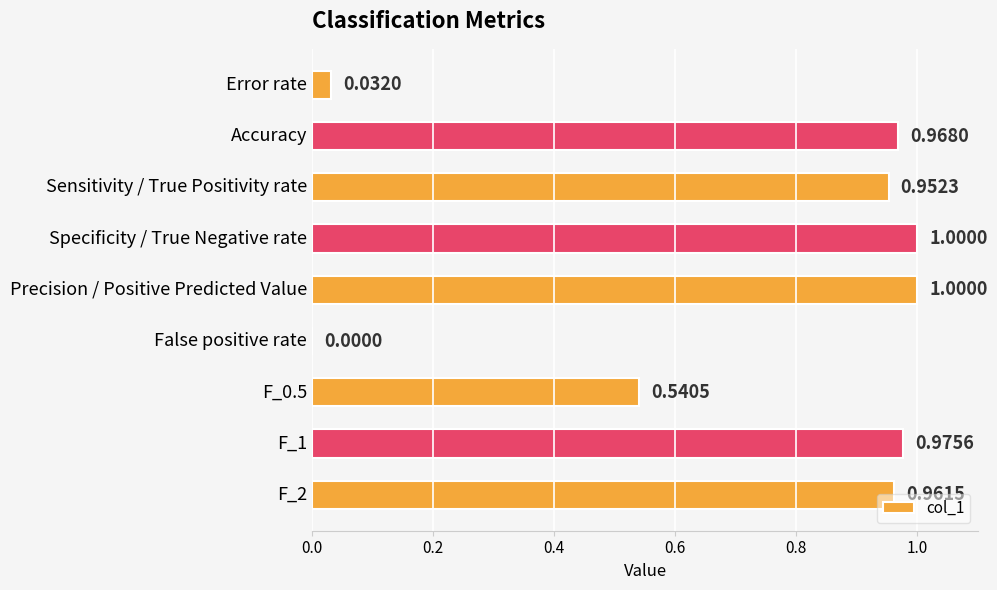

What is the sum of all values?

6.4